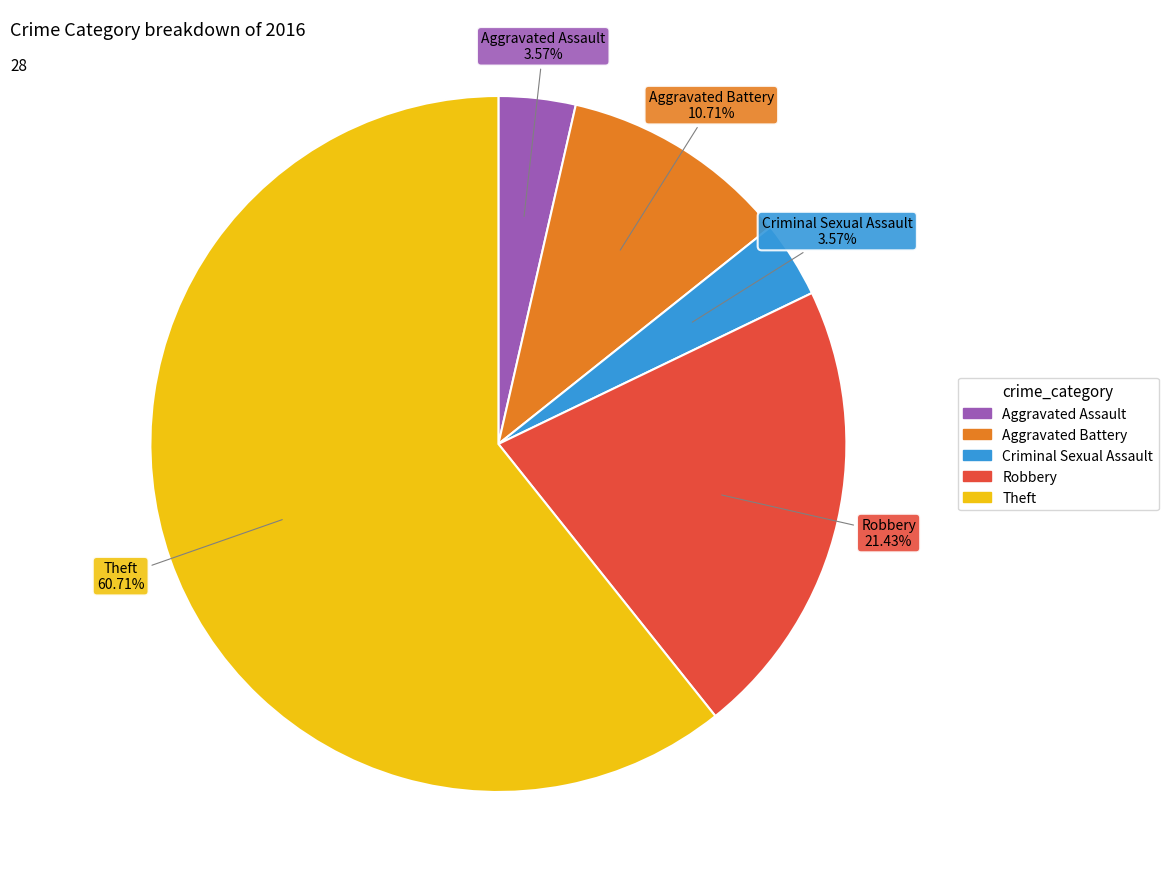

Which slice is the largest?

Theft